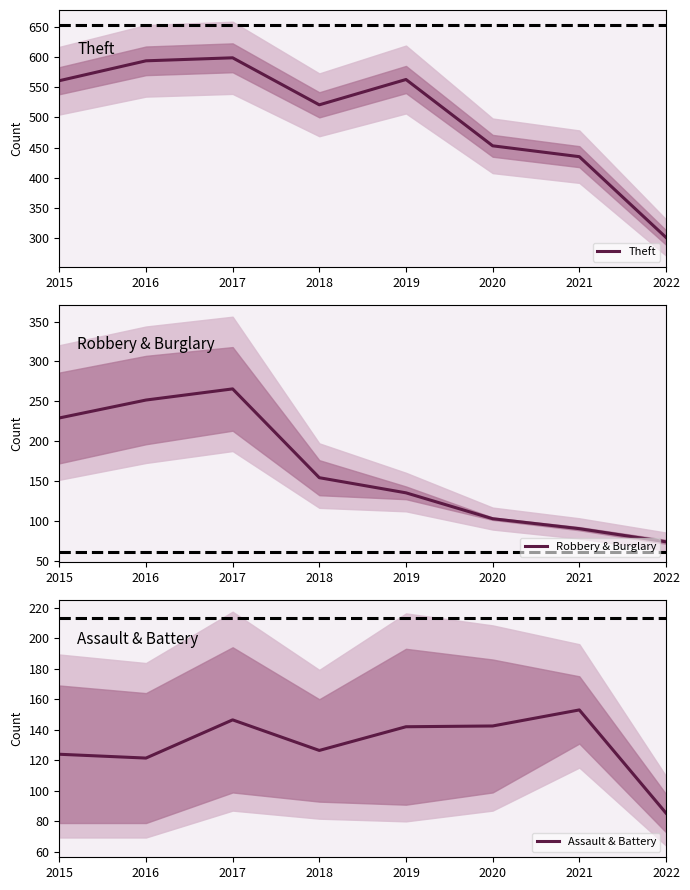

What is the value of the Robbery & Burglary point at the 1st from the left?

229.0